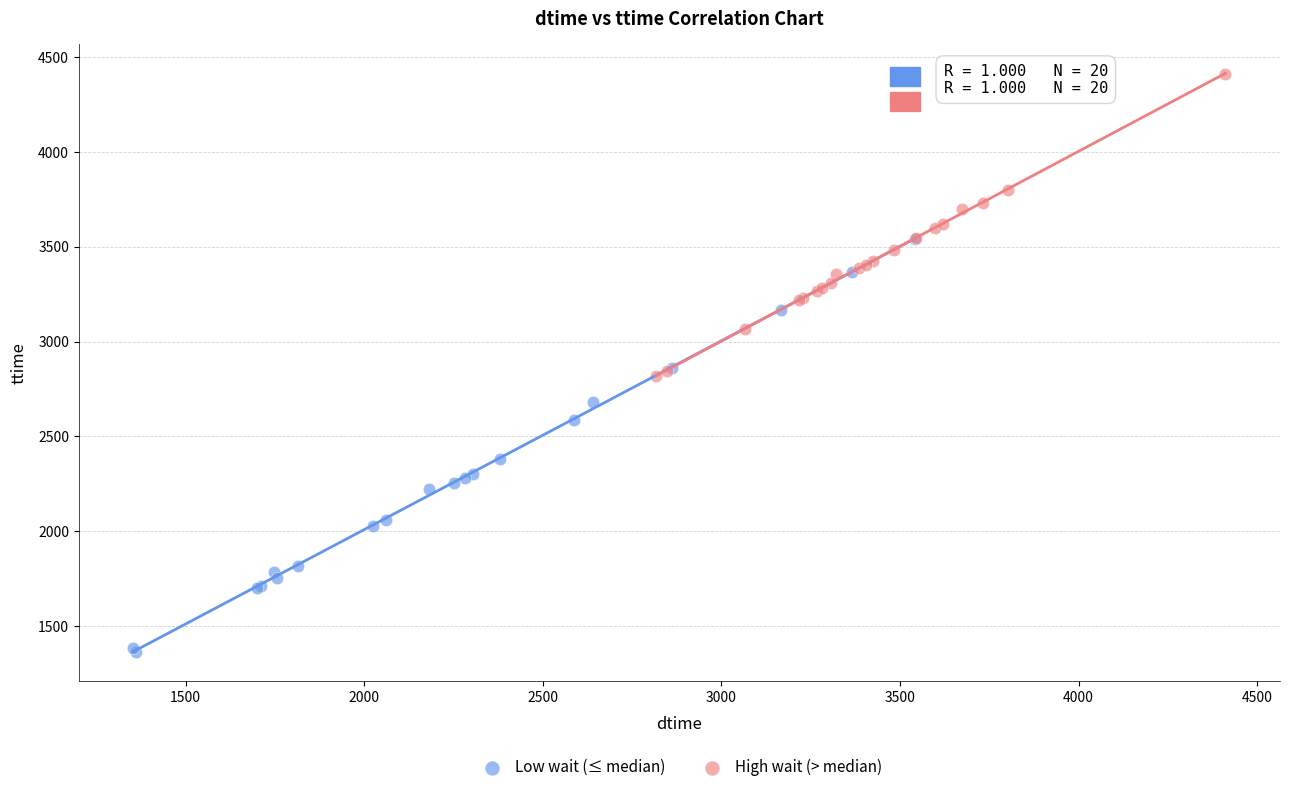

Which series reaches the minimum Y coordinate?

Low wait (≤ median)